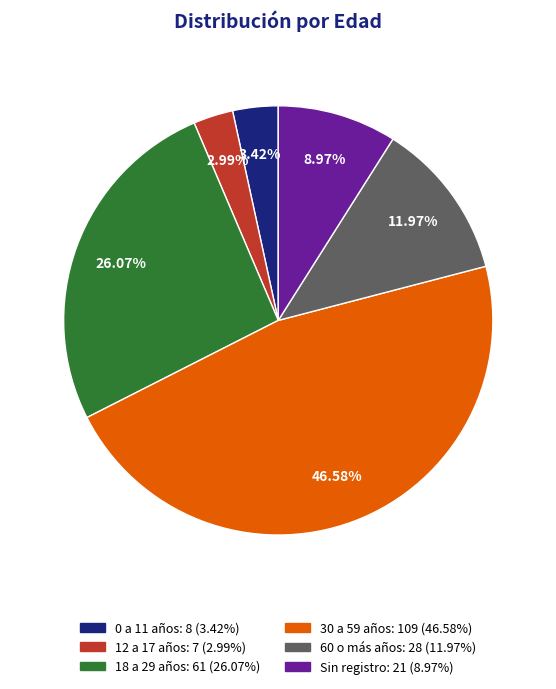

Is 60 o más años the majority of the pie?

No